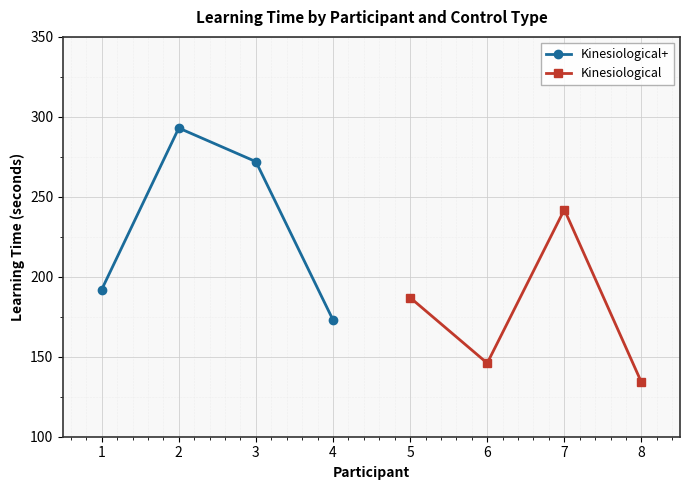

What is the value of the Kinesiological point at the 4th from the left?

134